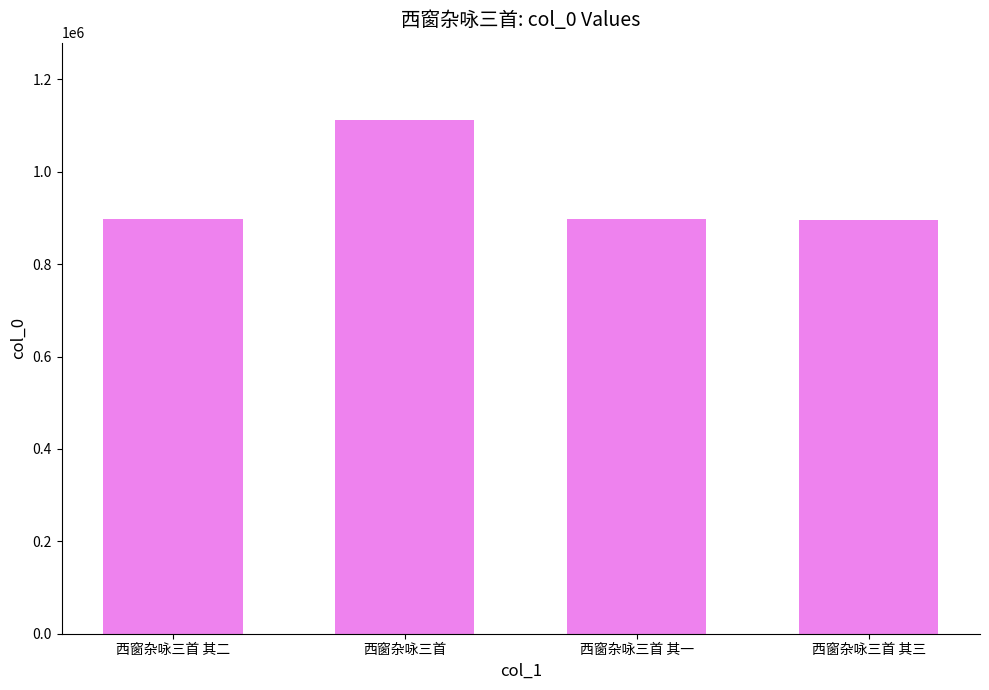

The chart shows a value of 1112719 at 西窗杂咏三首. True or false?

True